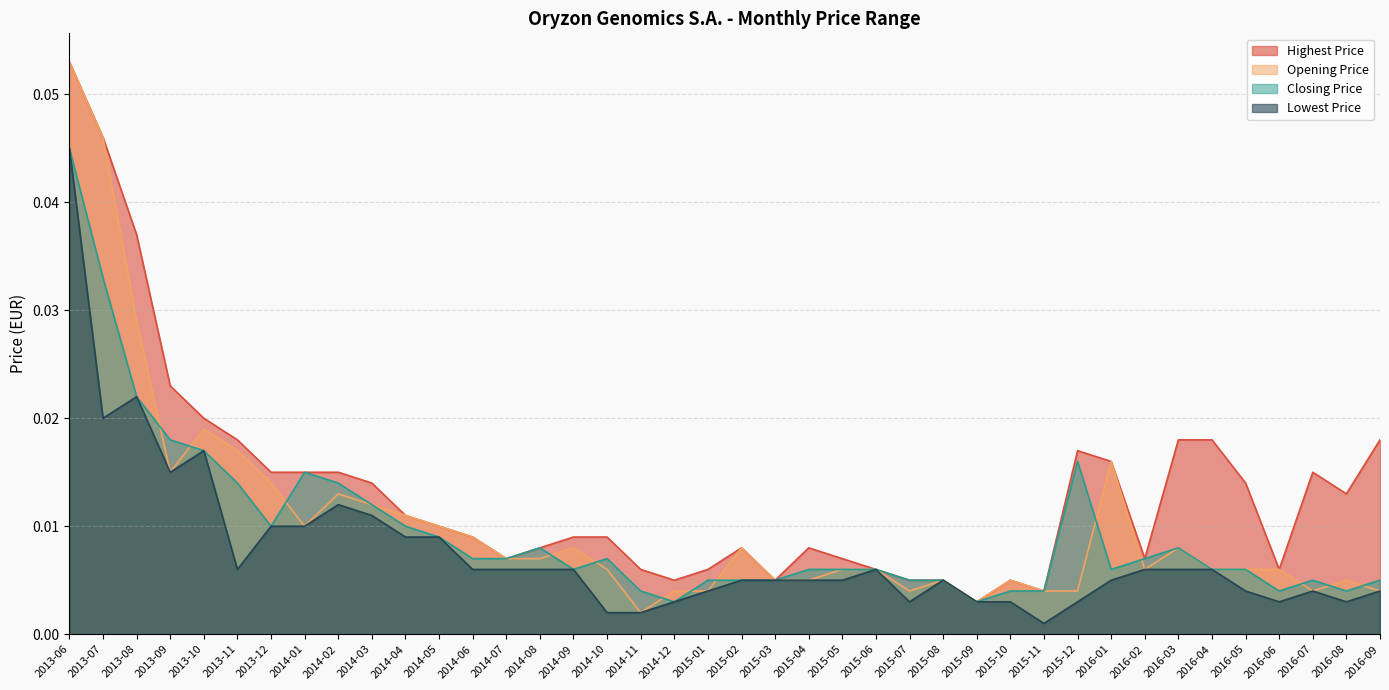

How many interior local peaks does the Highest Price series have?

5